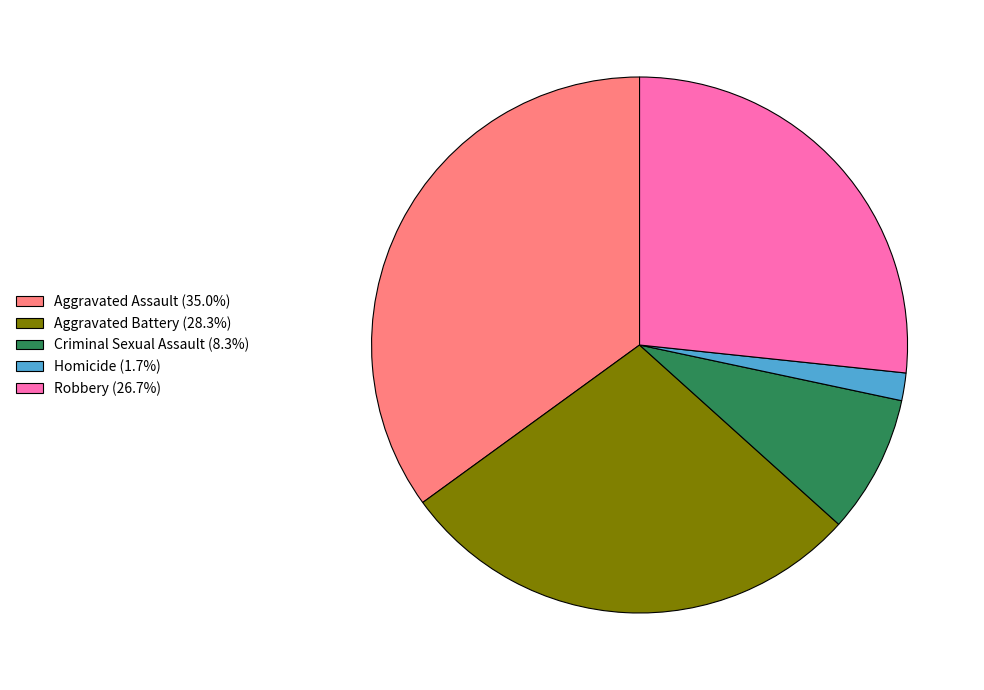

Rank the categories by value from highest to lowest.

Aggravated Assault, Aggravated Battery, Robbery, Criminal Sexual Assault, Homicide